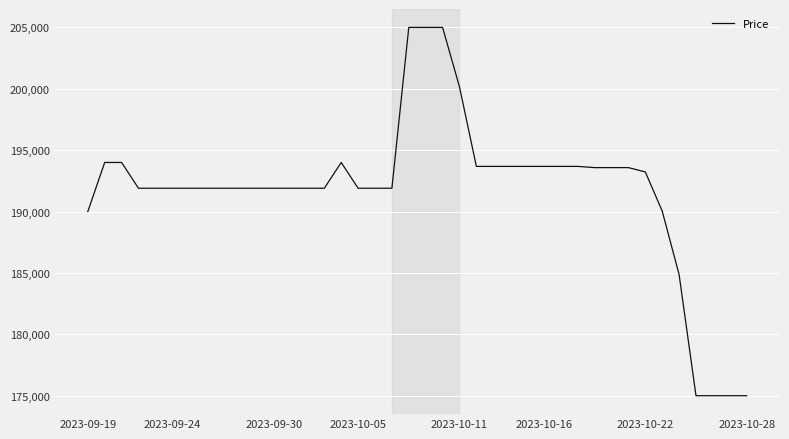

True or false: the data has more than 0 interior local peaks.

True